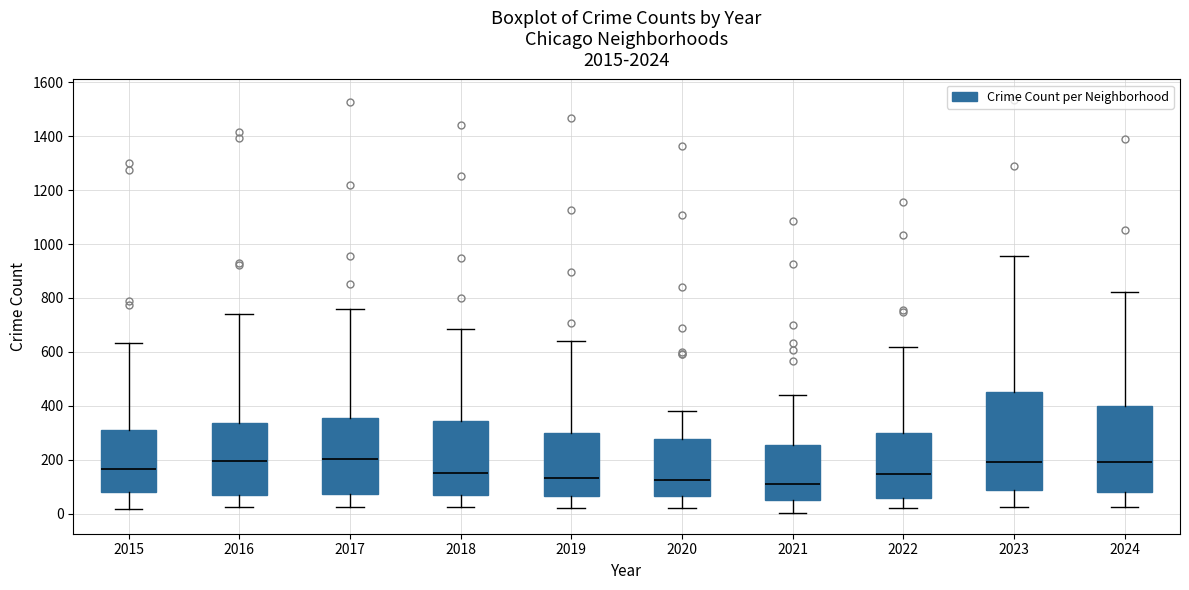

Reading left to right, read every box against the y-axis: the position of its median line, the range the box covers, and the ends of its whiskers. The values are not printed on the chart, so give them approximately, as read against the axis.

2015: median 160, box 80 to 320, whiskers 20 to 640
2016: median 200, box 60 to 340, whiskers 20 to 740
2017: median 200, box 80 to 360, whiskers 20 to 760
2018: median 160, box 60 to 340, whiskers 20 to 680
2019: median 140, box 60 to 300, whiskers 20 to 640
2020: median 120, box 60 to 280, whiskers 20 to 380
2021: median 120, box 60 to 260, whiskers 0 to 440
2022: median 140, box 60 to 300, whiskers 20 to 620
2023: median 200, box 80 to 460, whiskers 20 to 960
2024: median 200, box 80 to 400, whiskers 20 to 820